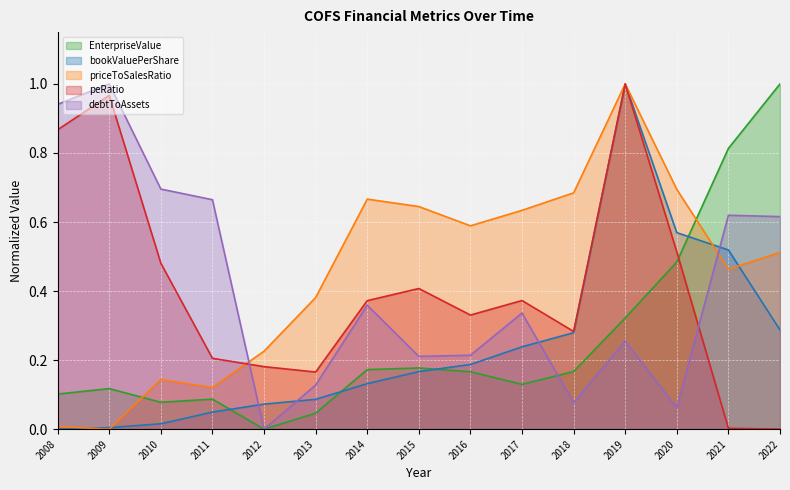

Which series has the largest total across all categories?

priceToSalesRatio